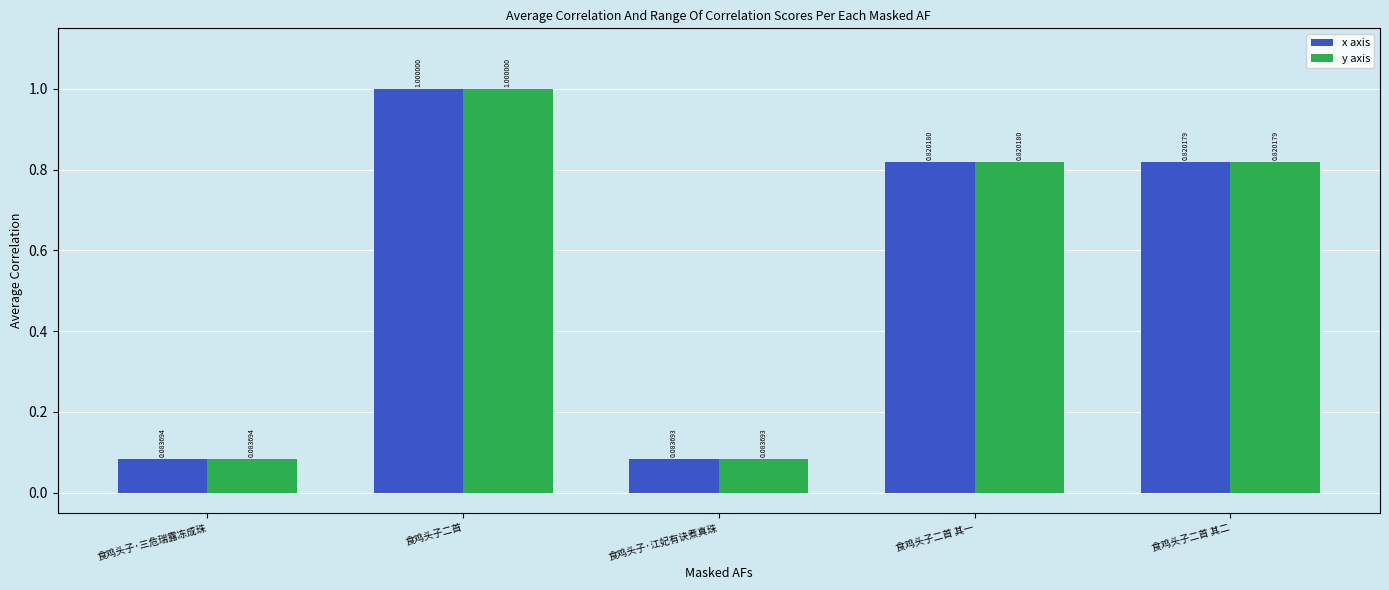

At which label is x axis closest to 0?

食鸡头子·江妃有诀煮真珠